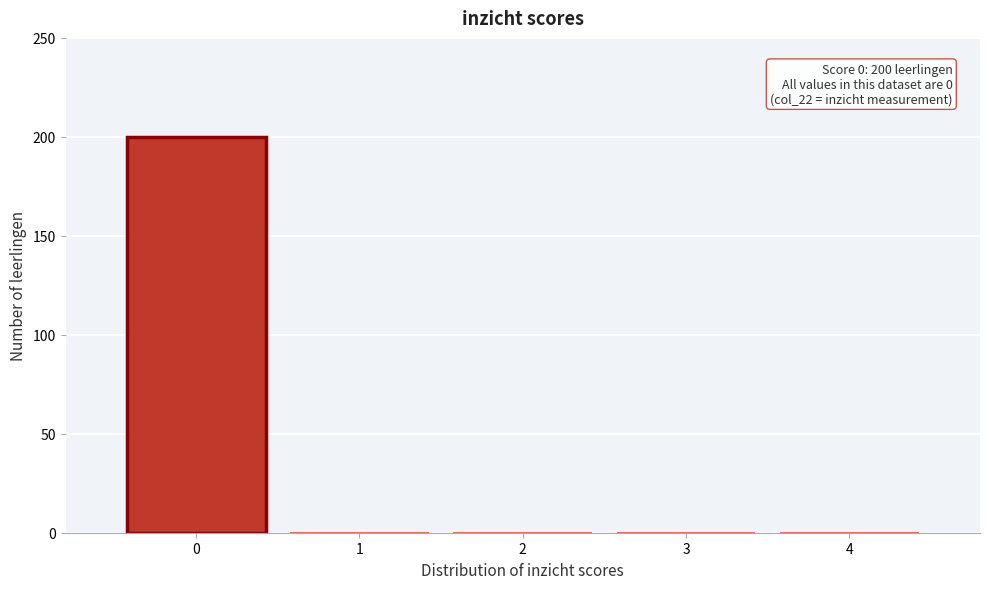

Over which range of the x-axis is the bar tallest?

-0.5 to 0.5